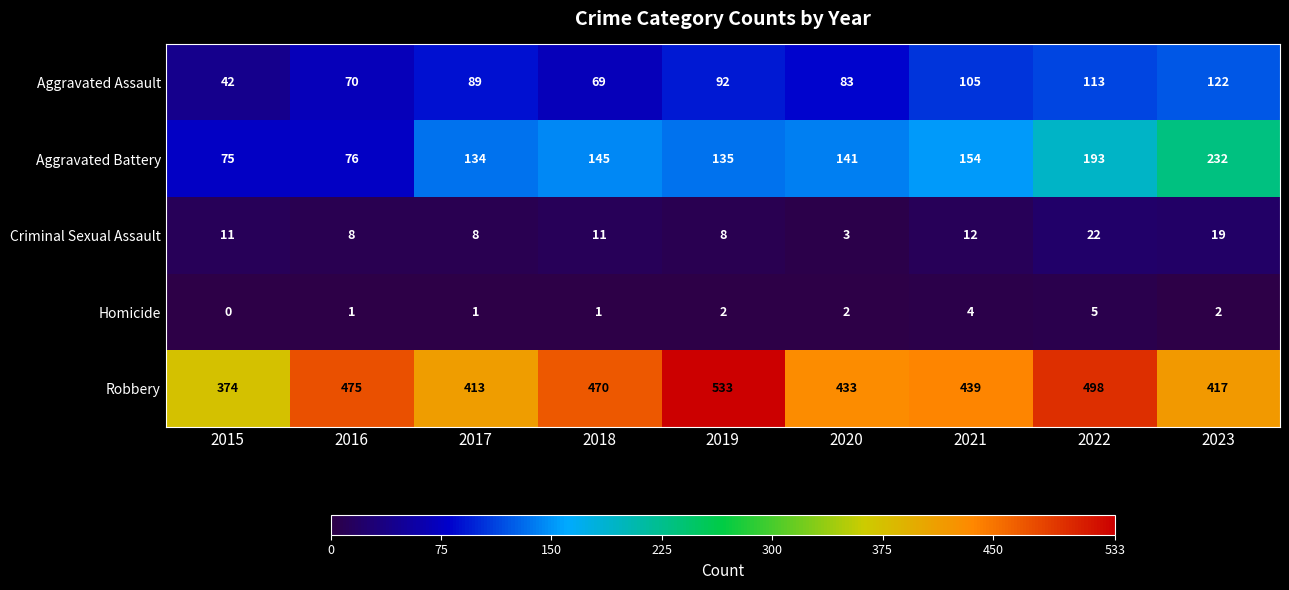

What is the sum of all Robbery values?

4052